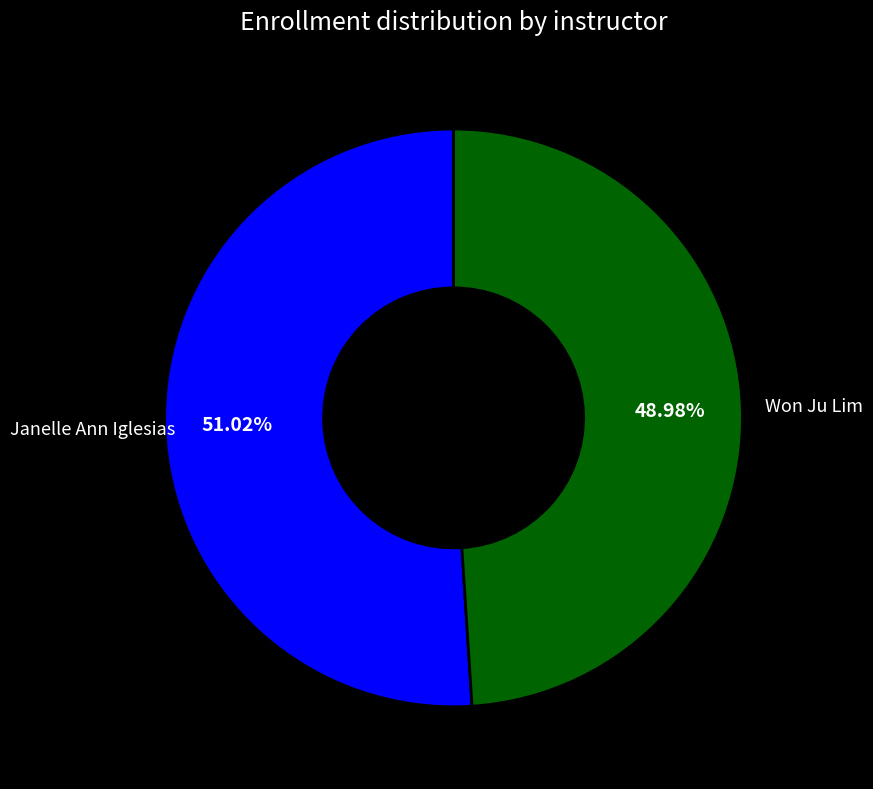

Which slice is the smallest?

Won Ju Lim